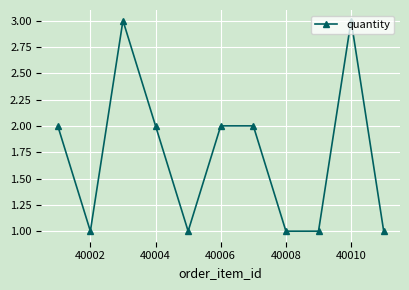

How many lines are shown in the chart?

1